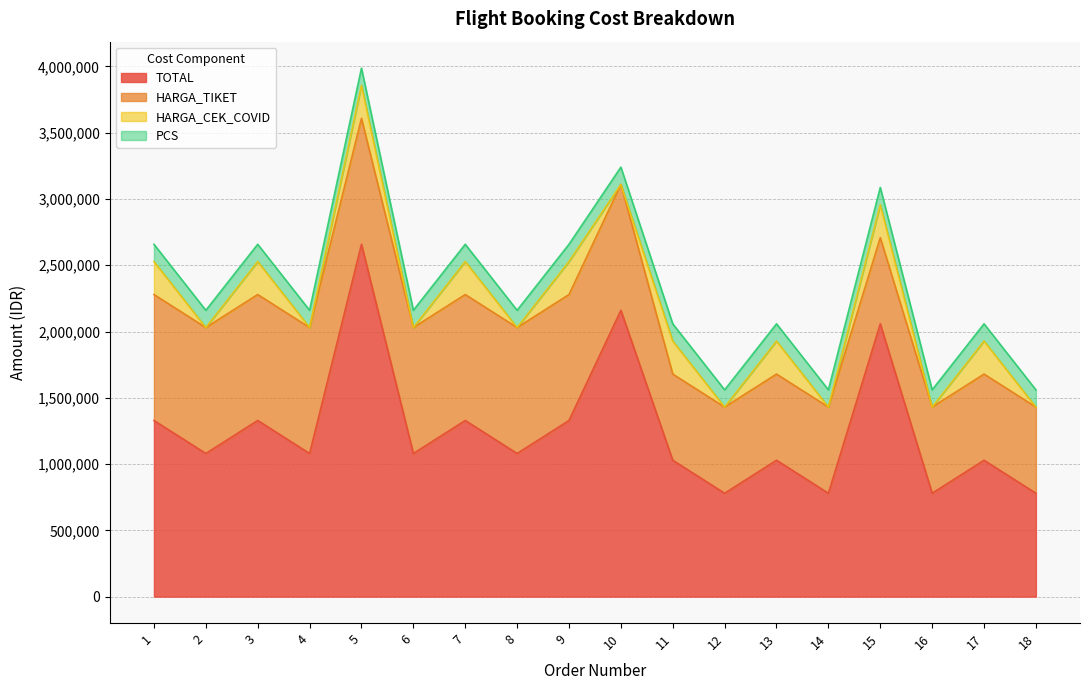

At 1, list the series in order from largest to smallest.

TOTAL, HARGA_TIKET, HARGA_CEK_COVID, PCS